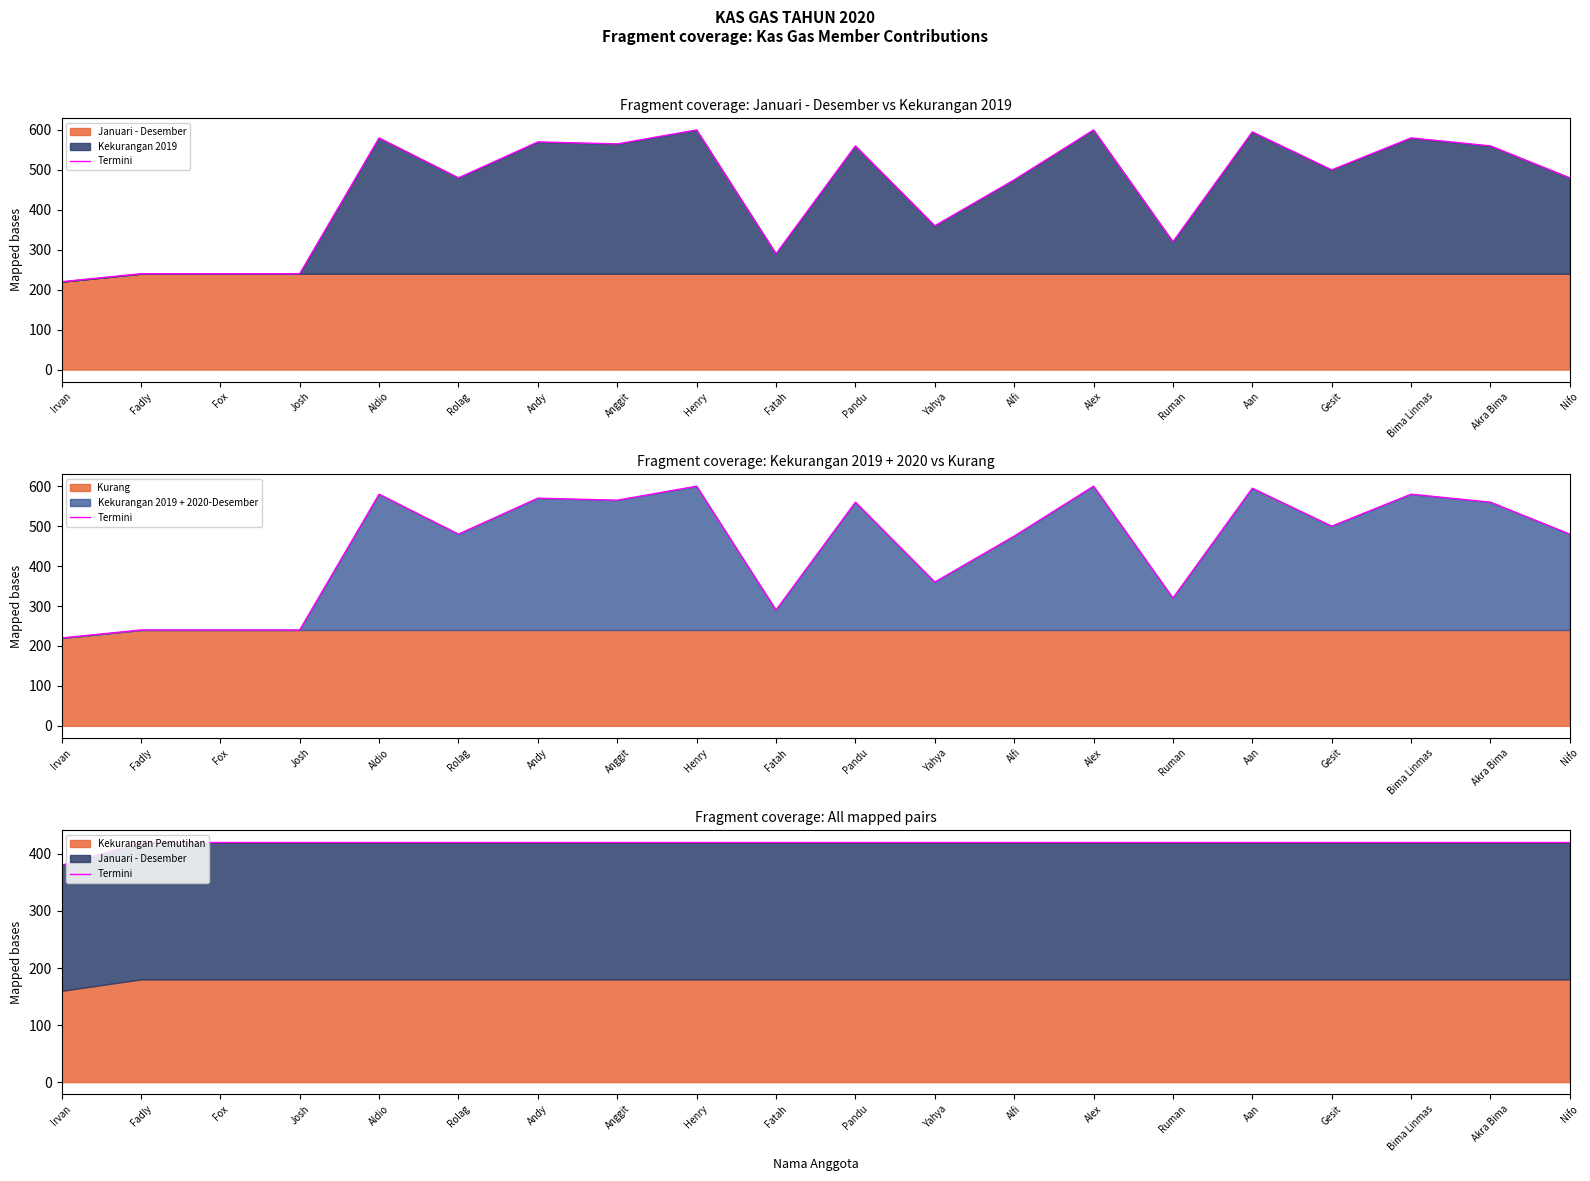

Reading left to right, list all the values displayed in this chart.

380	420	420	420	420	420	420	420	420	420	420	420	420	420	420	420	420	420	420	420